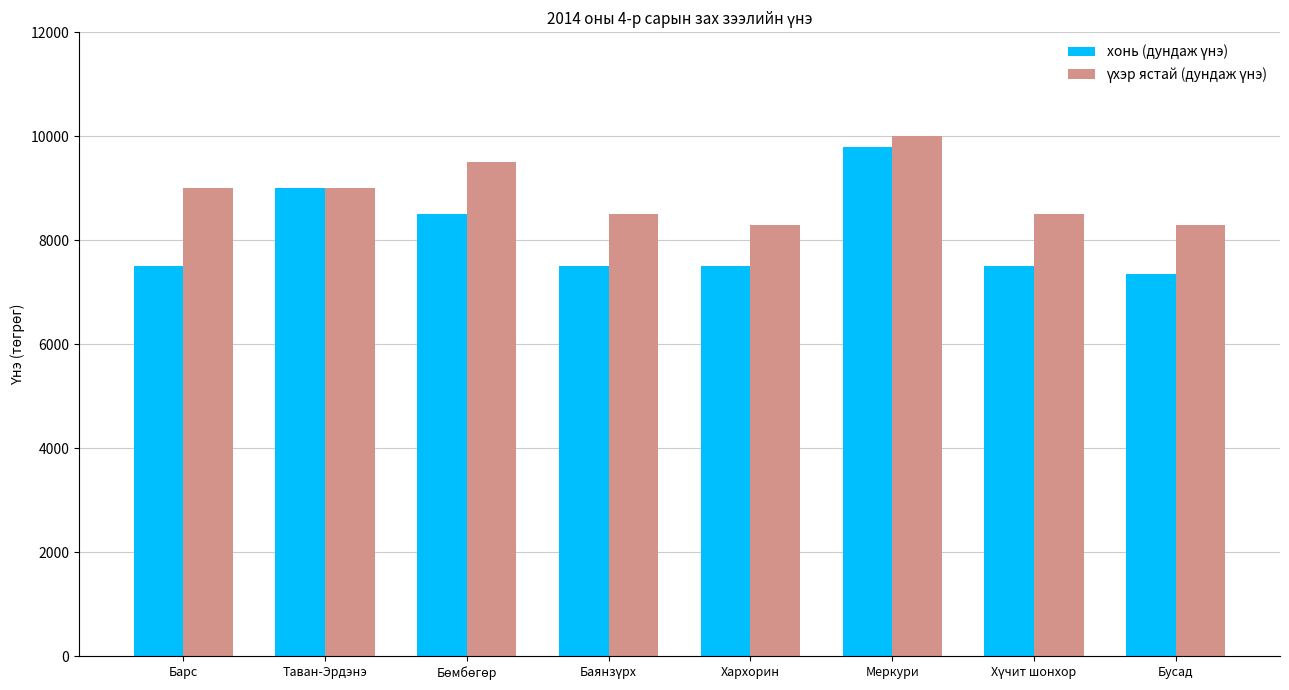

Which category has the highest value across all series?

Меркури